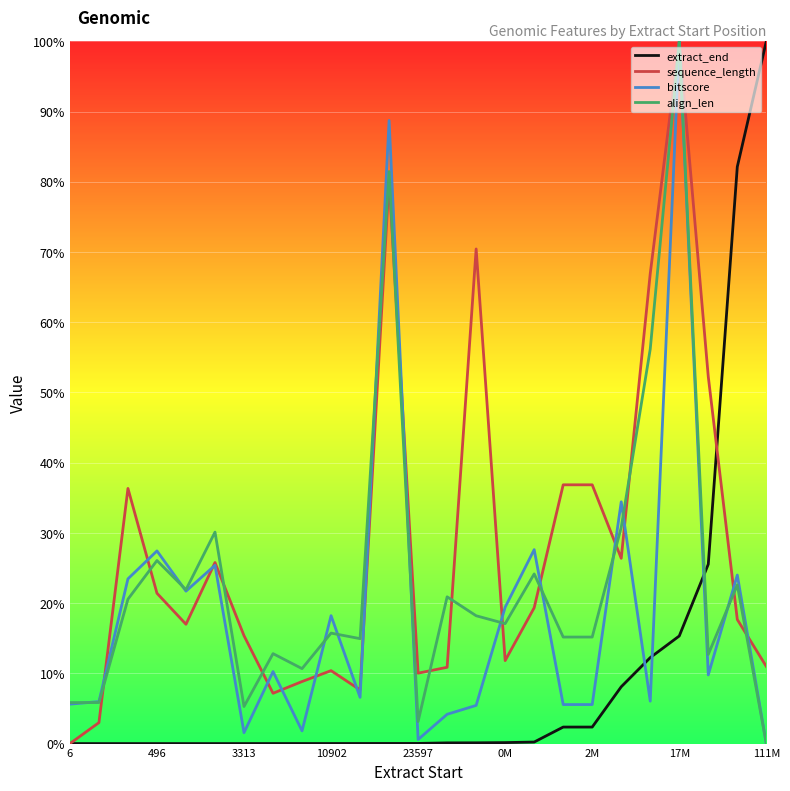

What is the greatest value displayed?

100.0